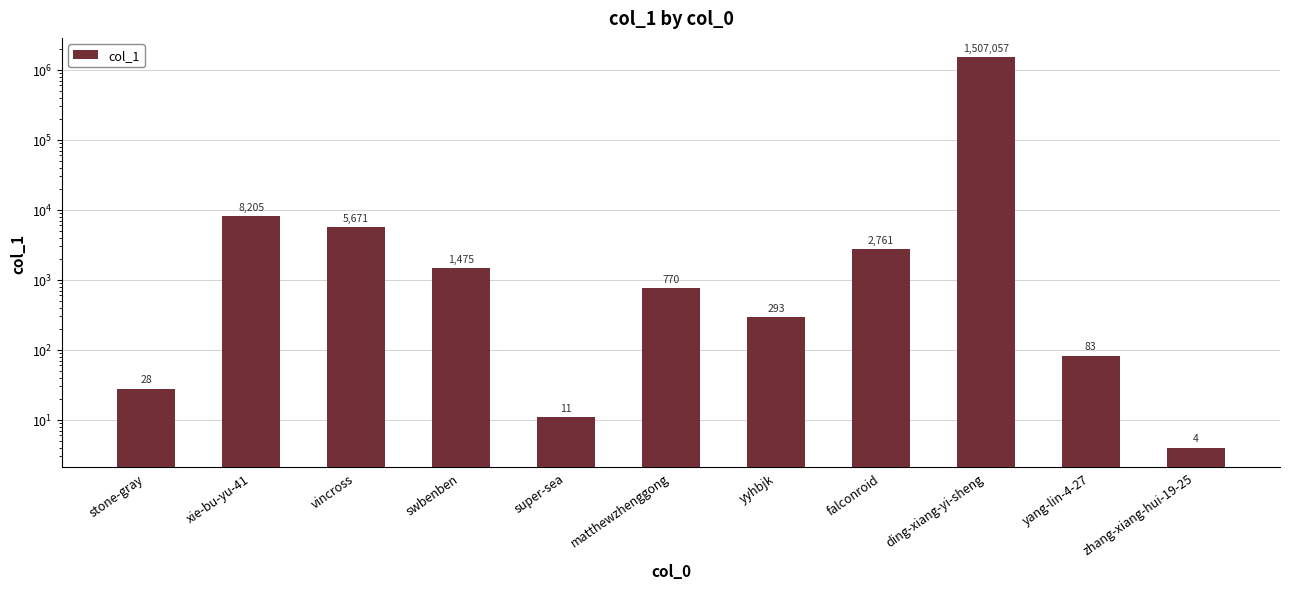

Reading left to right, what are all the values shown in this chart?

stone-gray=28	xie-bu-yu-41=8205	vincross=5671	swbenben=1475	super-sea=11	matthewzhenggong=770	yyhbjk=293	falconroid=2761	ding-xiang-yi-sheng=1507057	yang-lin-4-27=83	zhang-xiang-hui-19-25=4